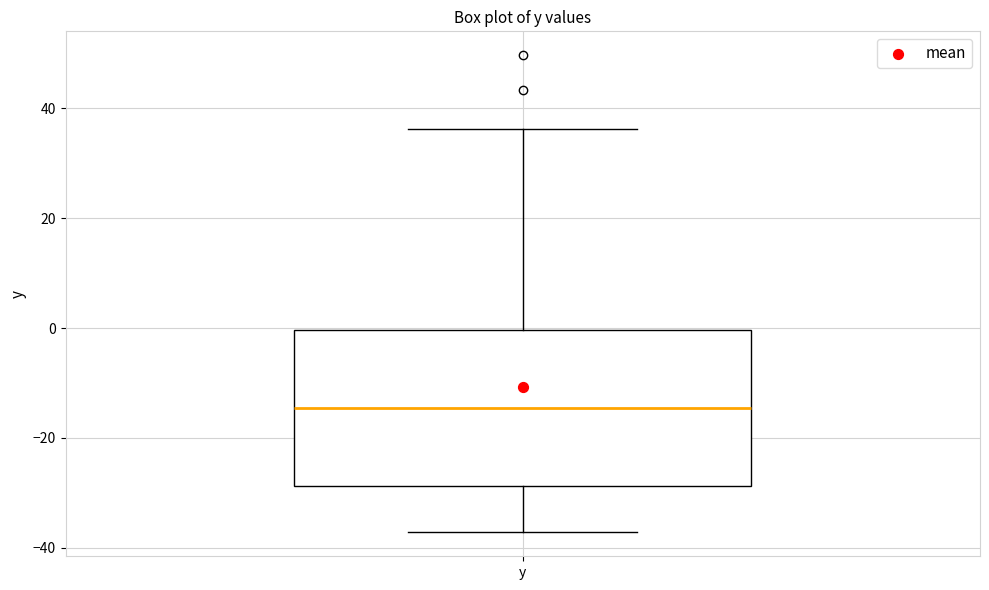

Read this box plot against the y-axis: the position of the median line, the range covered by the box, and the ends of both whiskers. The values are not printed on the chart, so give them approximately, as read against the axis.

median -14, box -28 to 0, whiskers -38 to 36